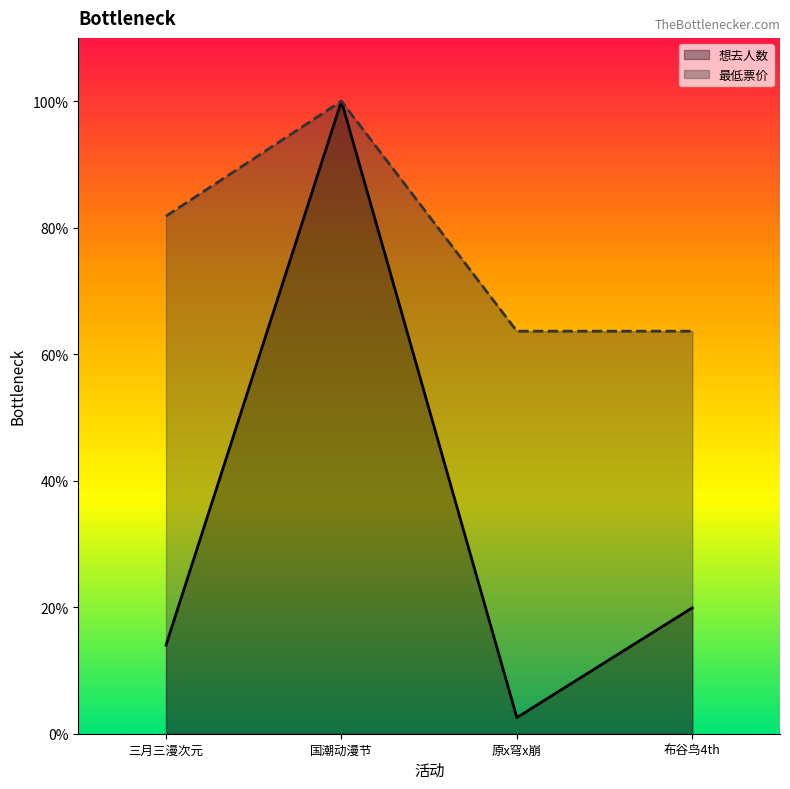

What are all the series names shown in the legend?

想去人数, 最低票价